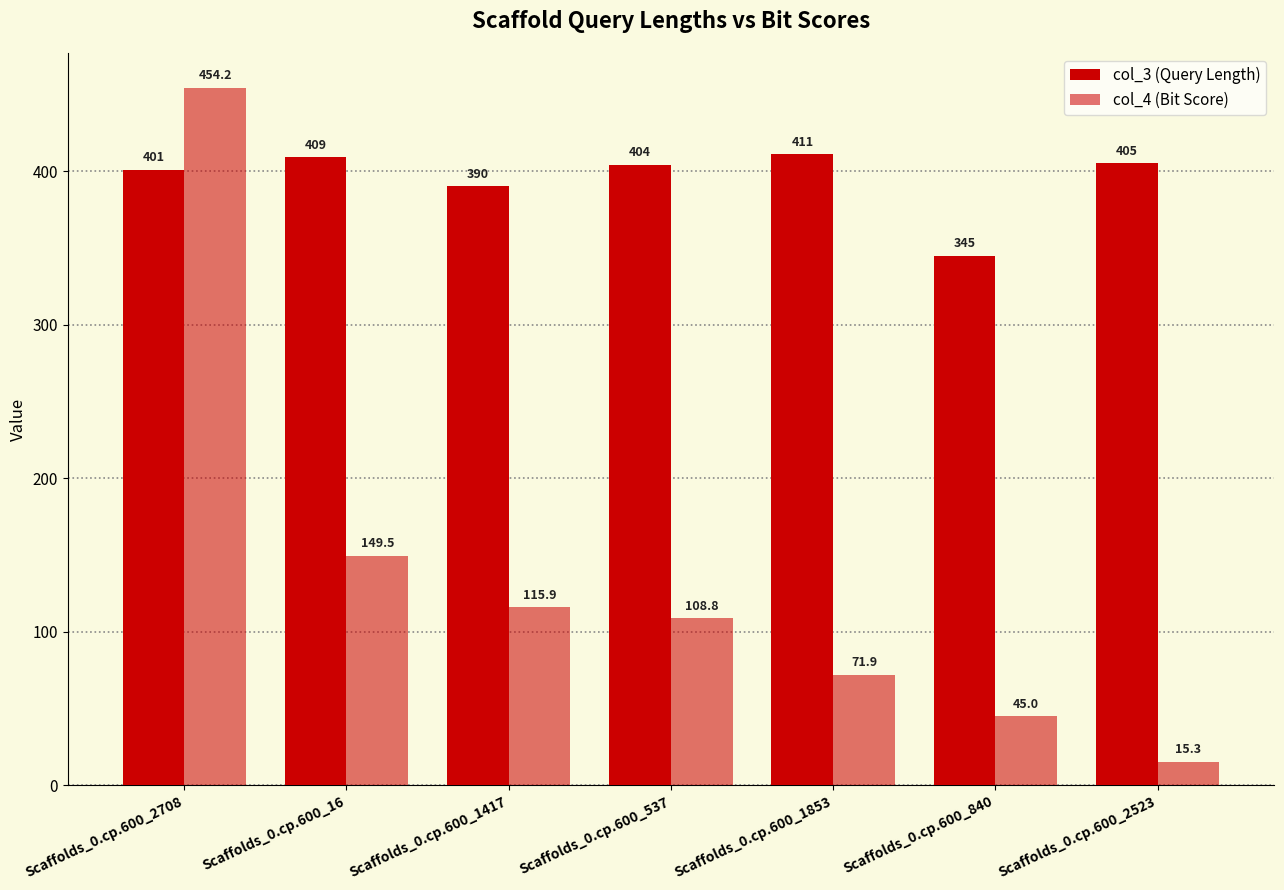

How many bars are there in total?

14